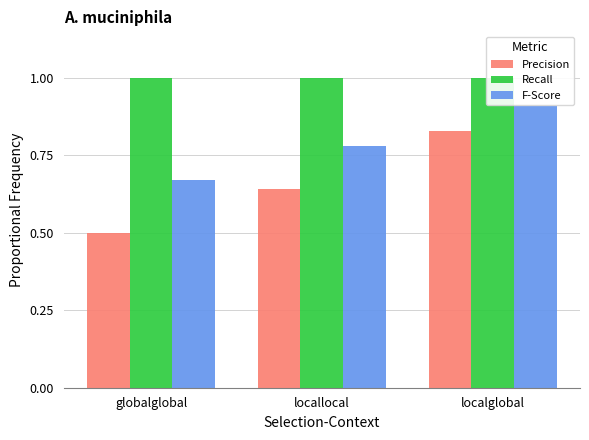

The F-Score series shows 0.8 at locallocal. True or false?

True